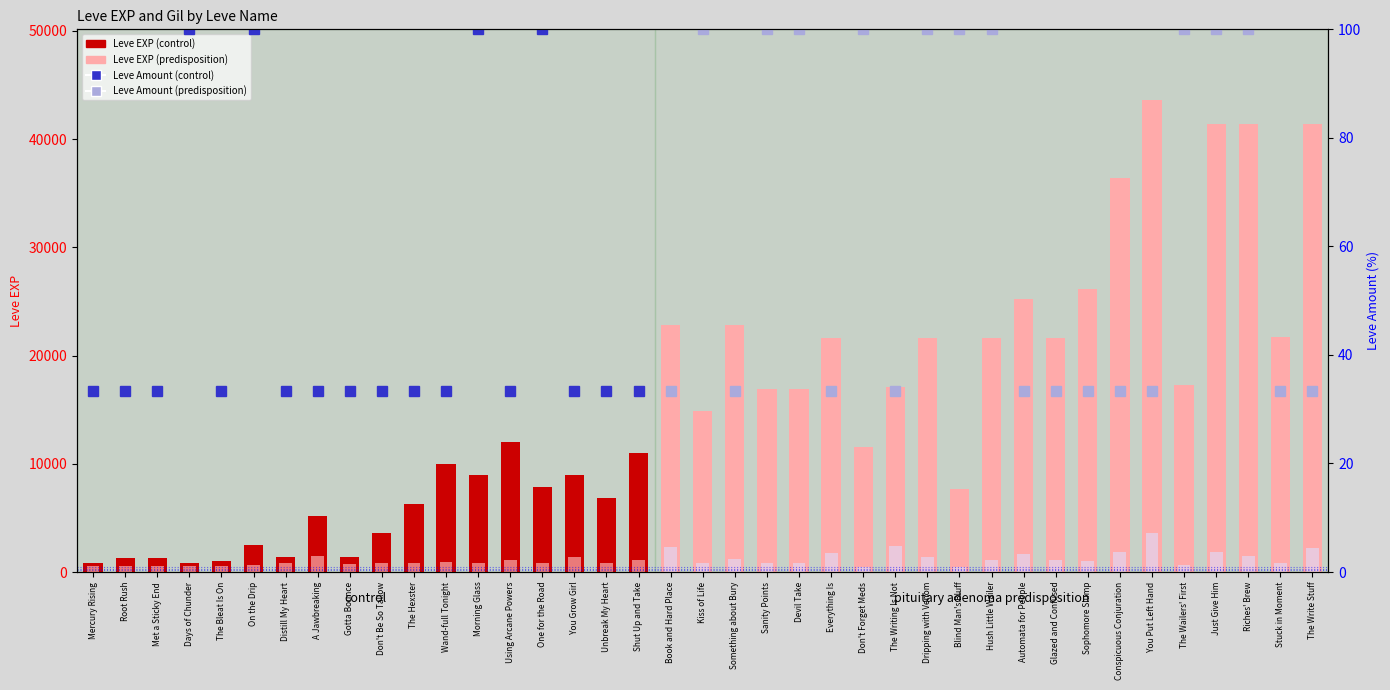

True or false: Leve Gil (scaled) has a value of 534 at Don't Be So Tallow.

False